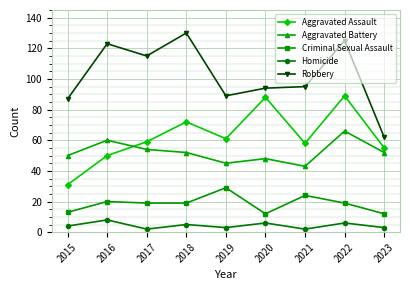

How many data points in Aggravated Assault are less than 59?

4